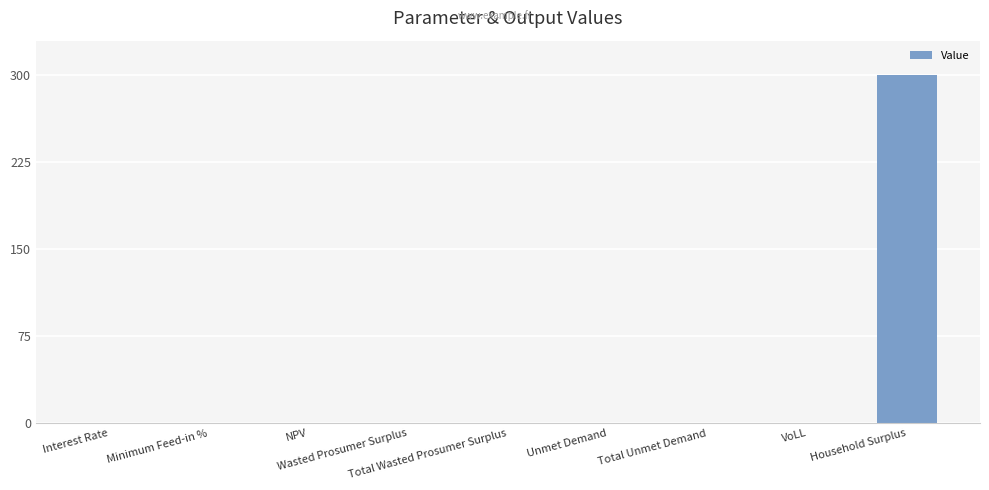

What is the sum of all values?

300.6